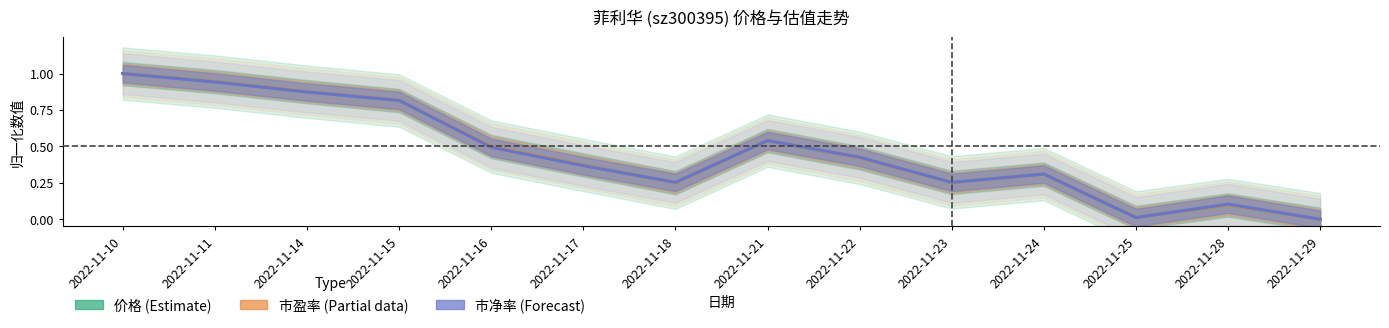

What is the maximum value for 市净率 (Forecast)?

1.0